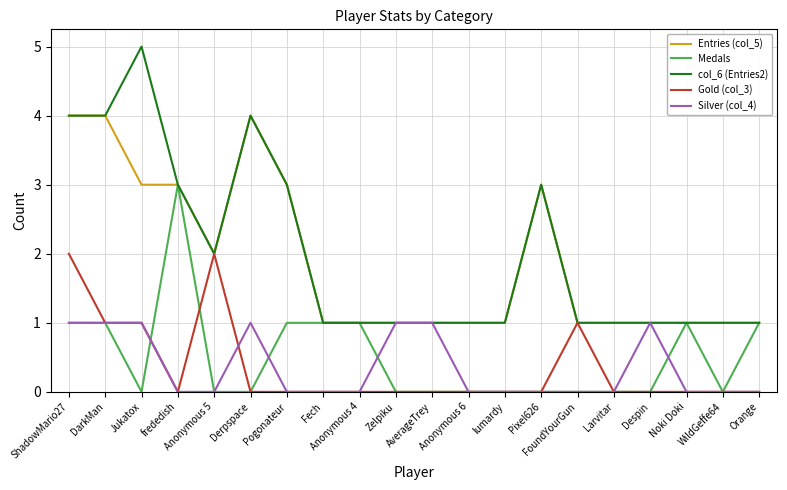

Which series has the widest spread of values?

col_6 (Entries2)